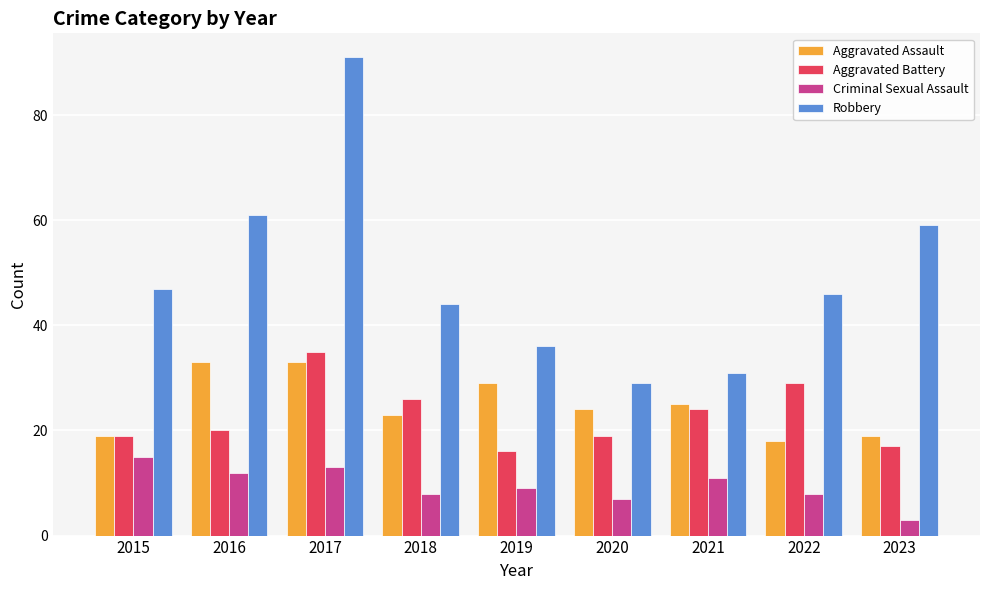

Between 2017 and 2018, which series saw the biggest shift?

Robbery